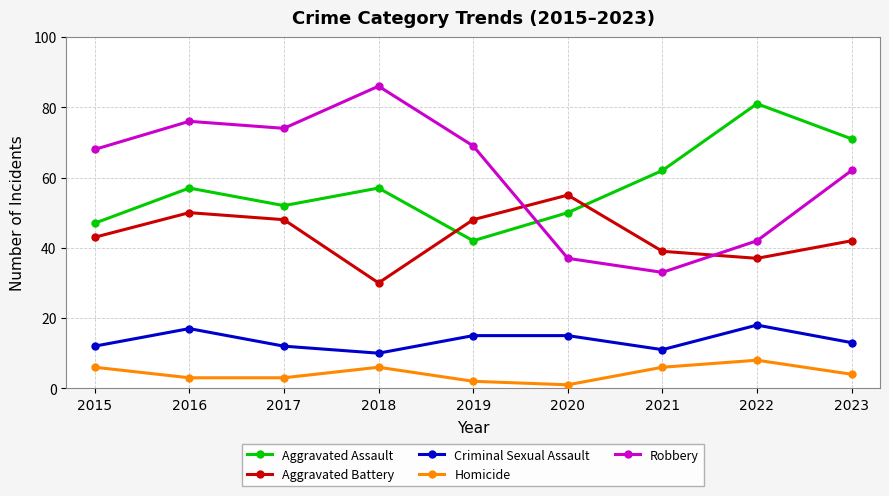

Rank the series at 2015 from highest to lowest value.

Robbery, Aggravated Assault, Aggravated Battery, Criminal Sexual Assault, Homicide